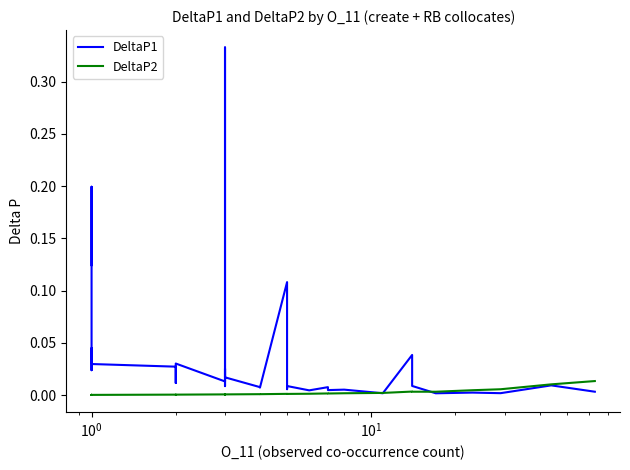

How many times do DeltaP1 and DeltaP2 cross each other?

3